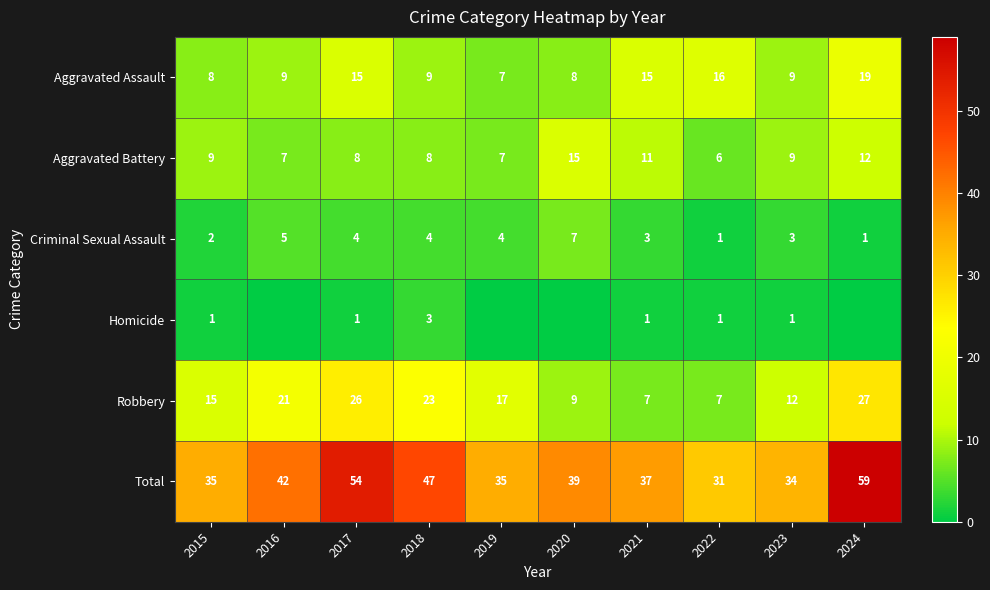

At which category does the chart reach its peak across all series?

2024